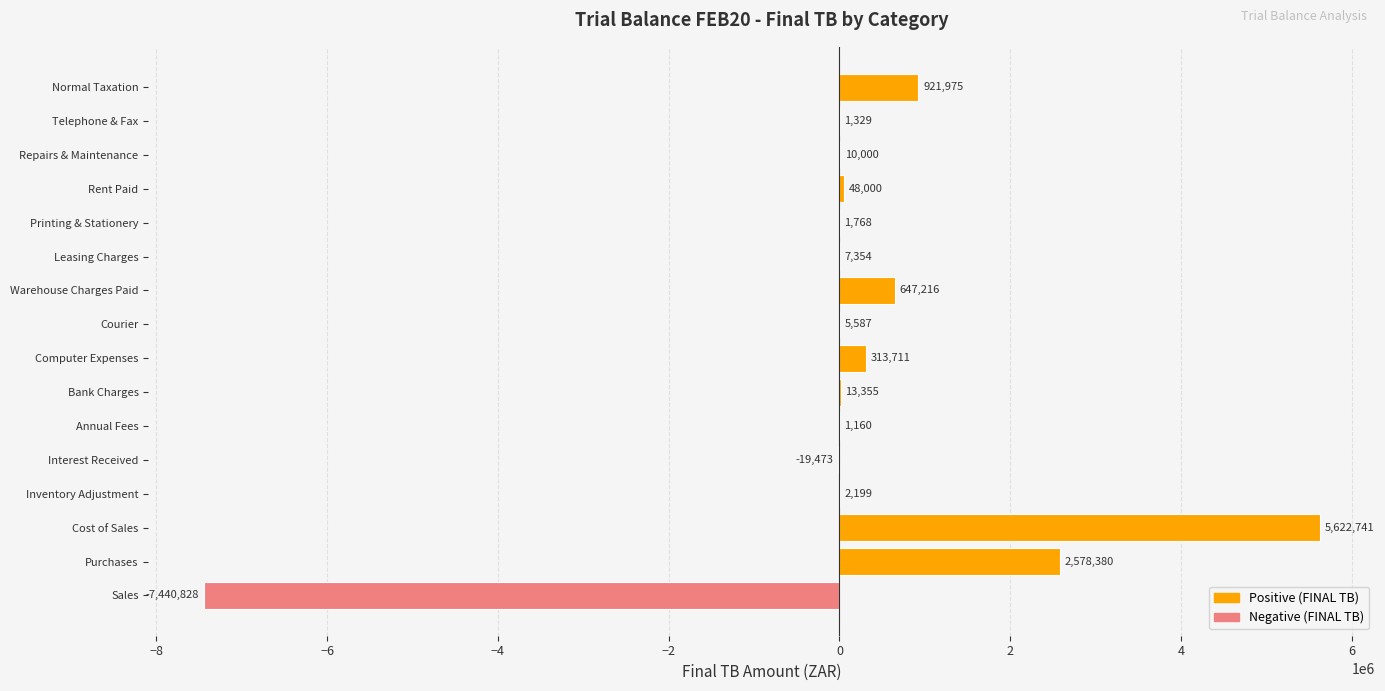

Which has a higher value, Normal Taxation or Computer Expenses?

Normal Taxation